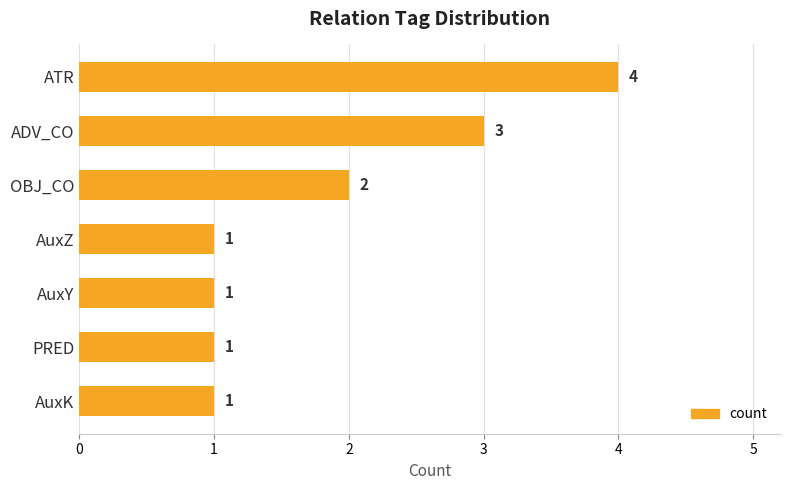

Is it true that the value at AuxK is 0?

False